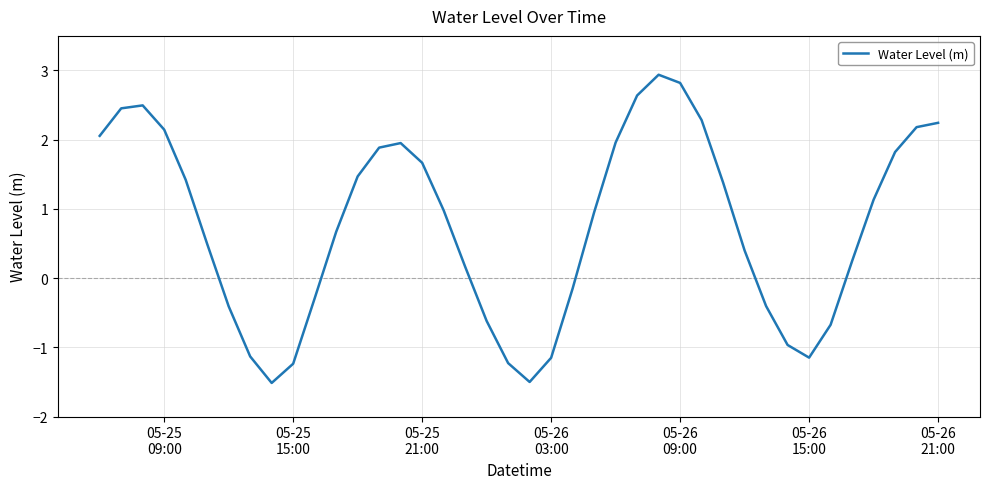

How many negative values are there?

14